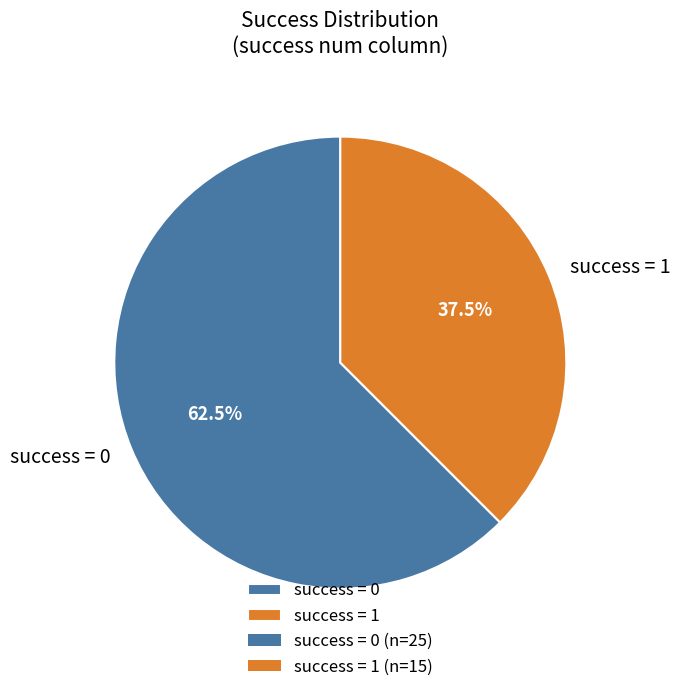

Rank the categories by value from highest to lowest.

success = 0, success = 1